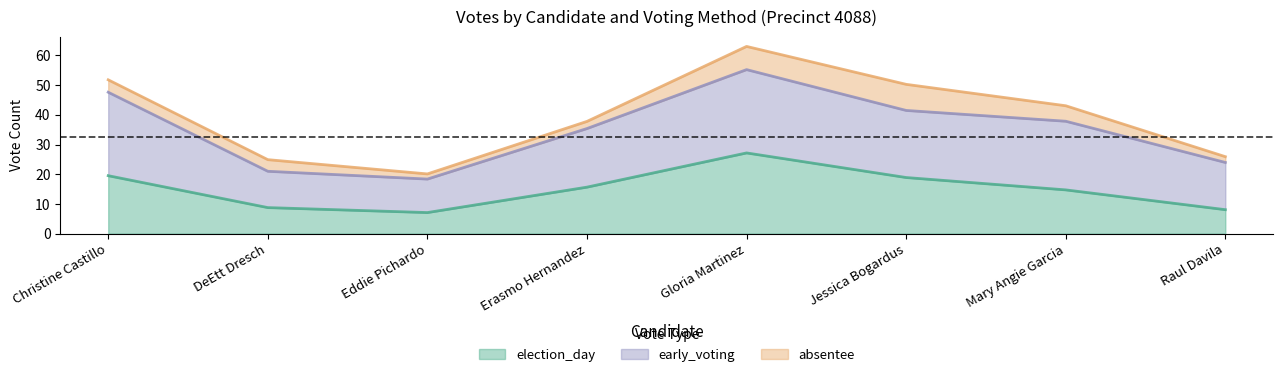

What is the label of the 2nd point from the right?

Mary Angie Garcia